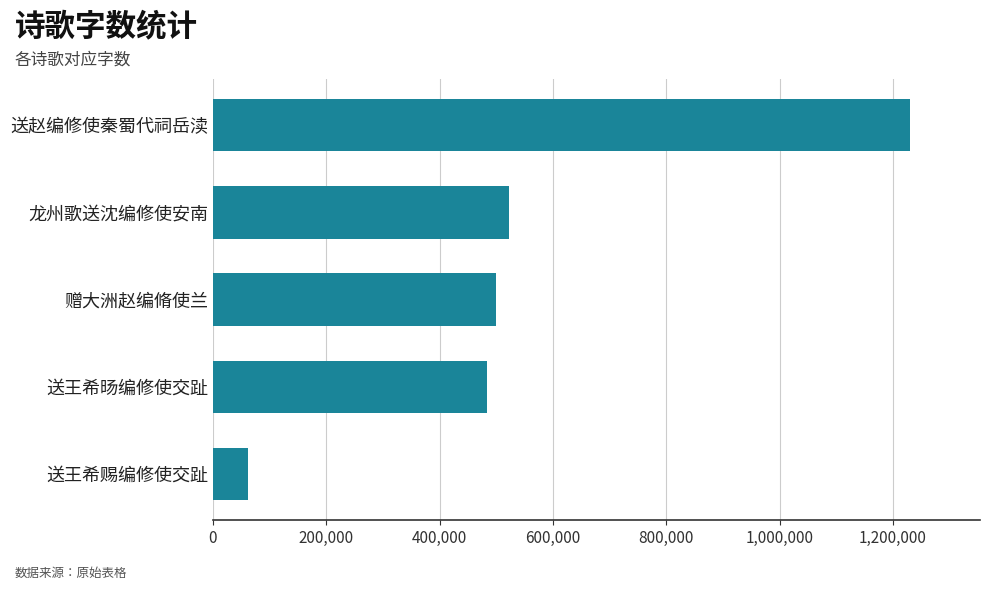

The value at 送王希旸编修使交趾 is 122011. True or false?

False